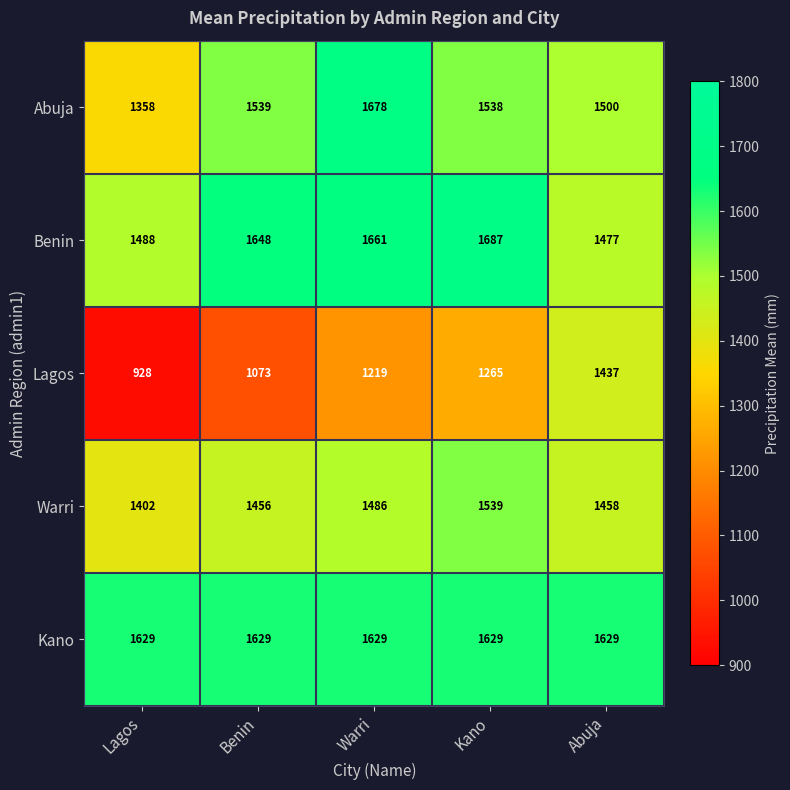

What is the average value of the Abuja series?

1523